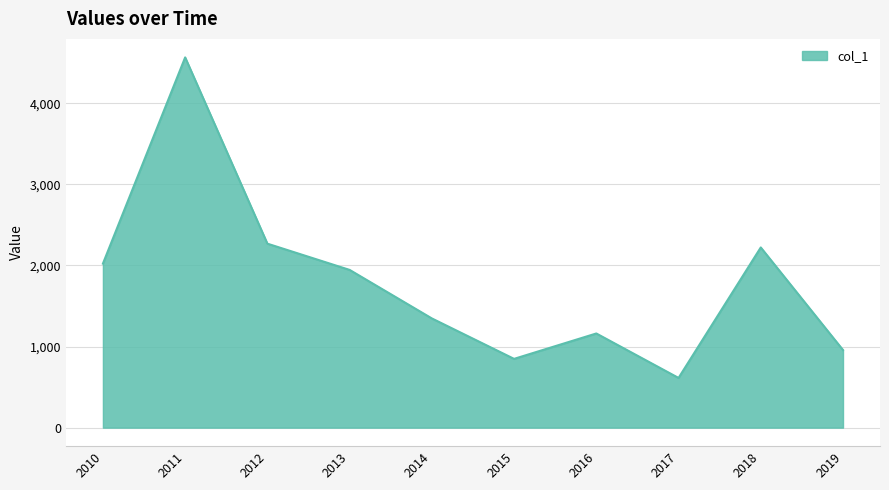

True or false: the data has more than 1 interior local peaks.

True